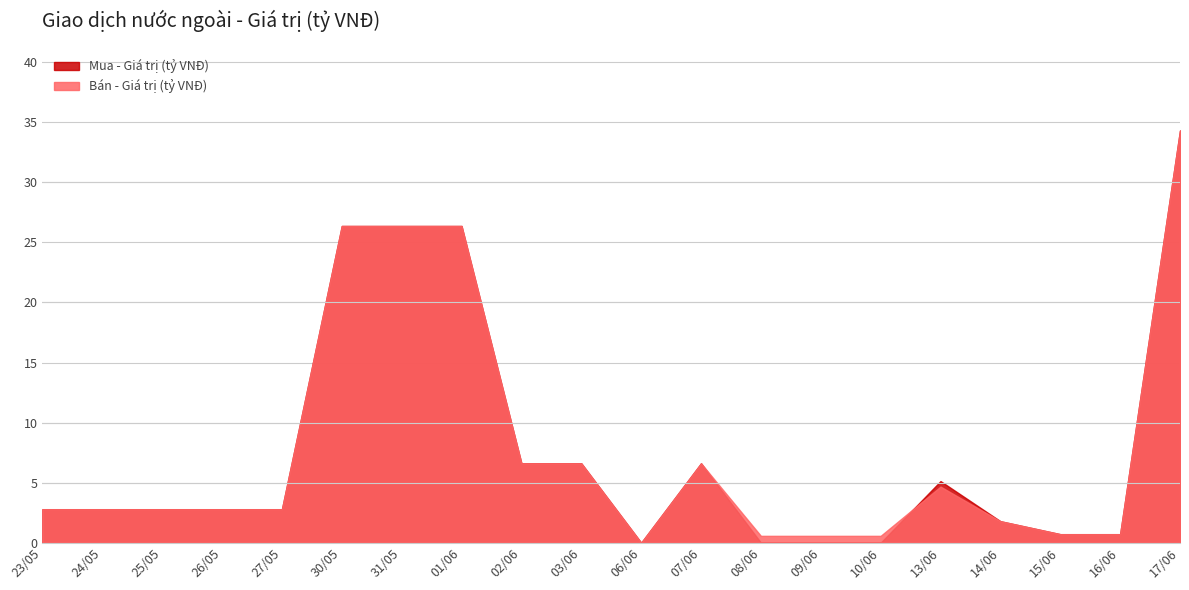

How many positive values does the Mua - Giá trị (tỷ VNĐ) series have?

16